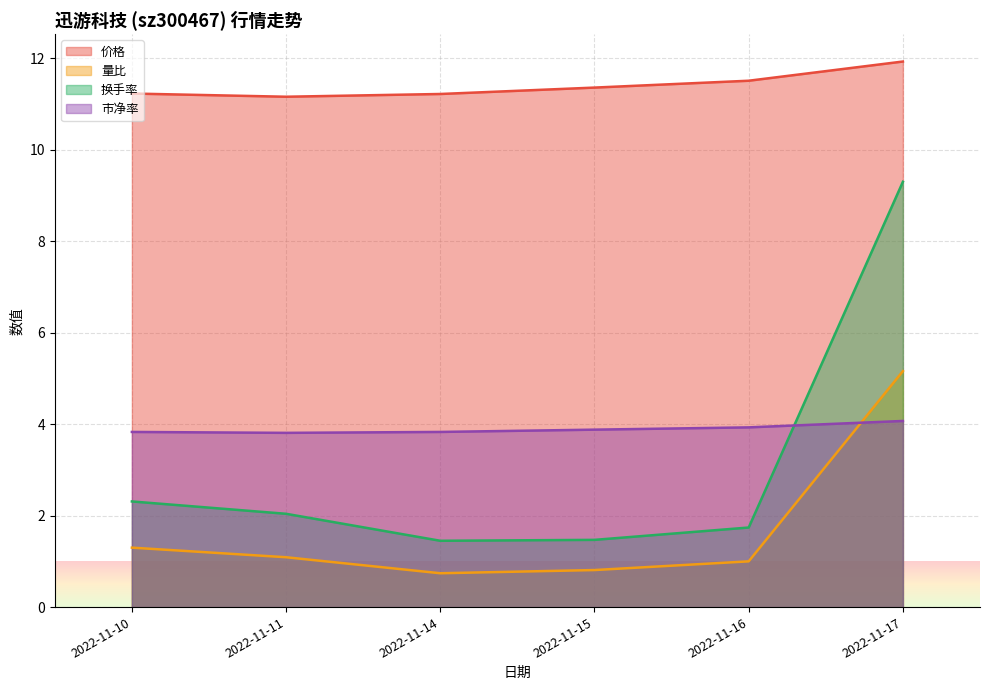

Between 2022-11-17 and 2022-11-14, which is larger?

2022-11-17